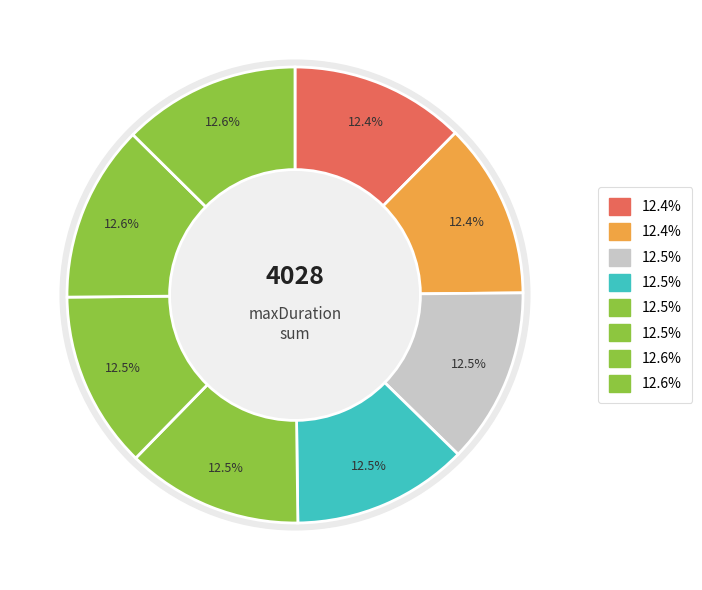

Count the number of slices in the pie.

8